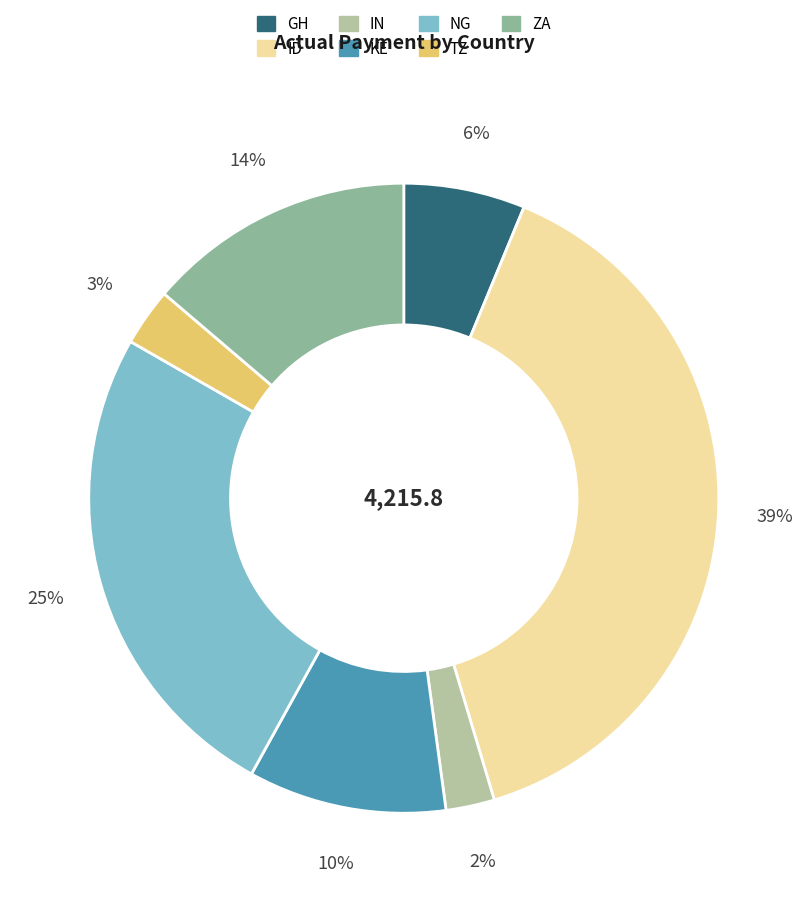

Does any single category account for the majority?

No